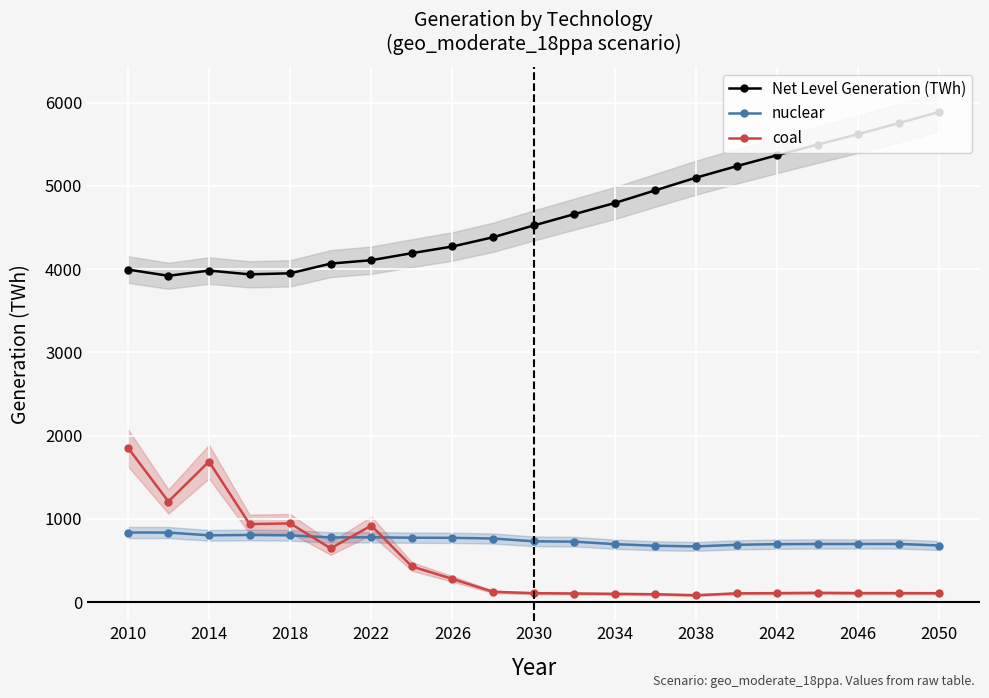

Is the value of nuclear at 2018 greater than the value of Net Level Generation (TWh) at 2038?

No